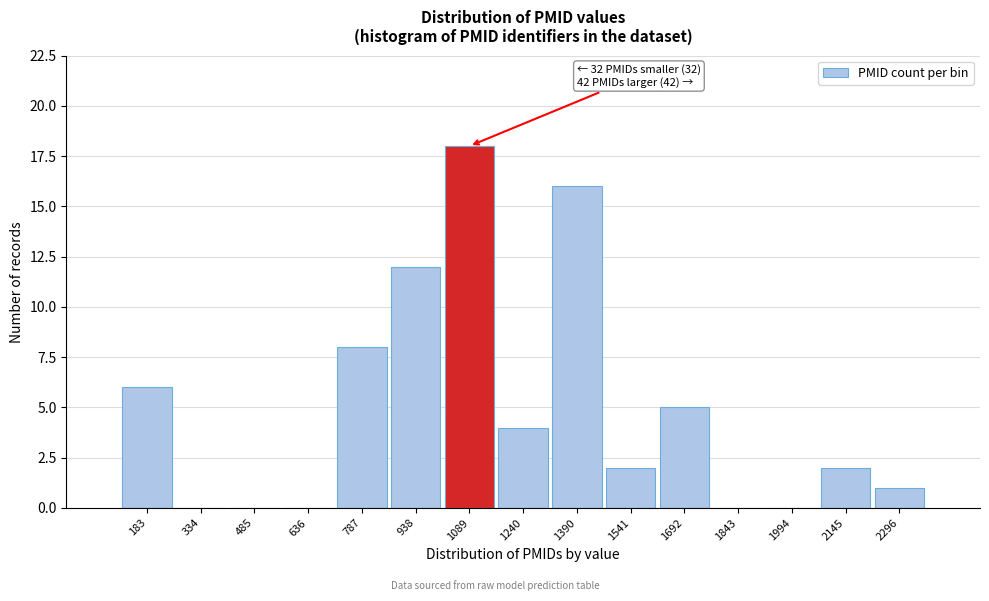

Reading left to right, what are all the values shown in this chart?

183=6	334=0	485=0	636=0	787=8	938=12	1089=18	1240=4	1390=16	1541=2	1692=5	1843=0	1994=0	2145=2	2296=1